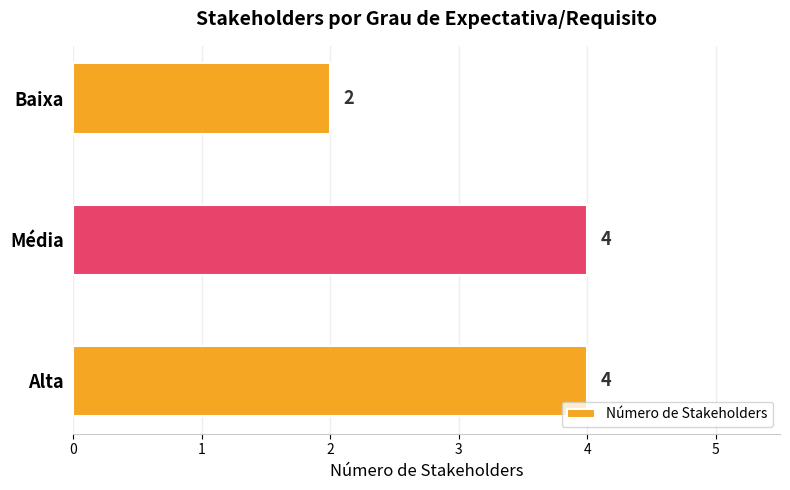

What is the sum of all values?

10